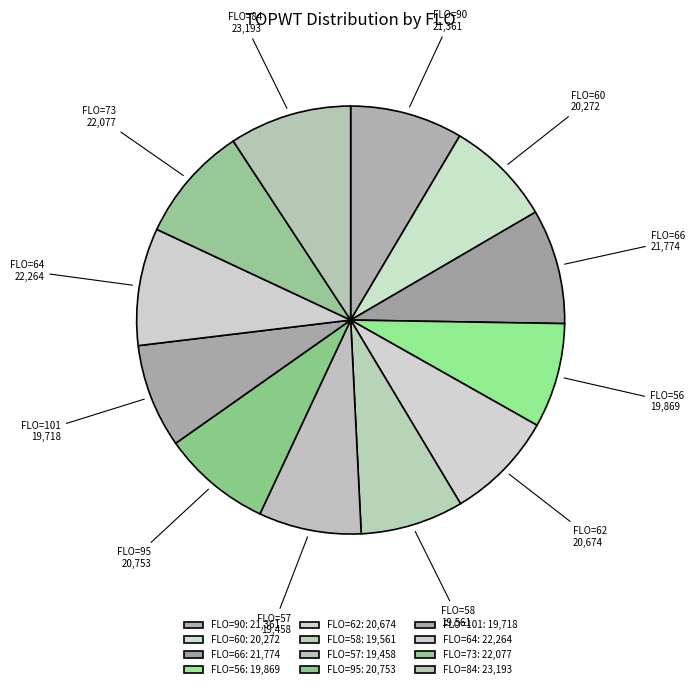

What is the ratio of the value at FLO=64 to the value at FLO=101?

1.1